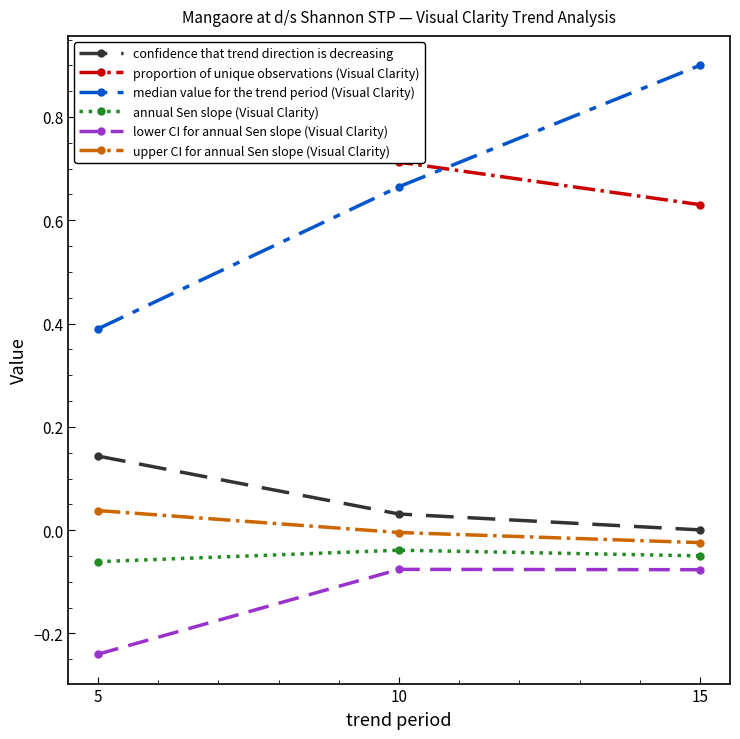

What is the difference between the median value for the trend period (Visual Clarity) values at 10 and 5?

0.3